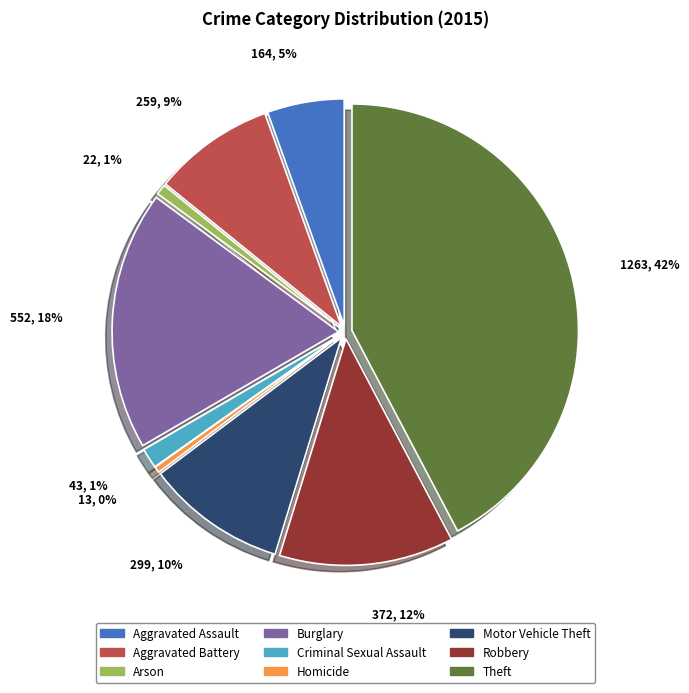

Which slice is the smallest?

Homicide